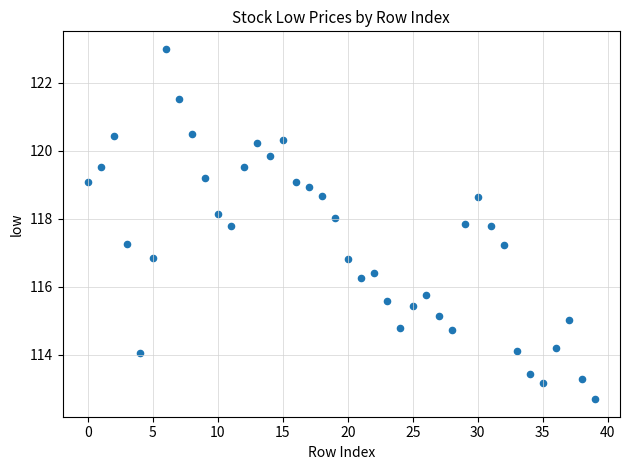

What is the range of Y values (max minus min)?

10.3